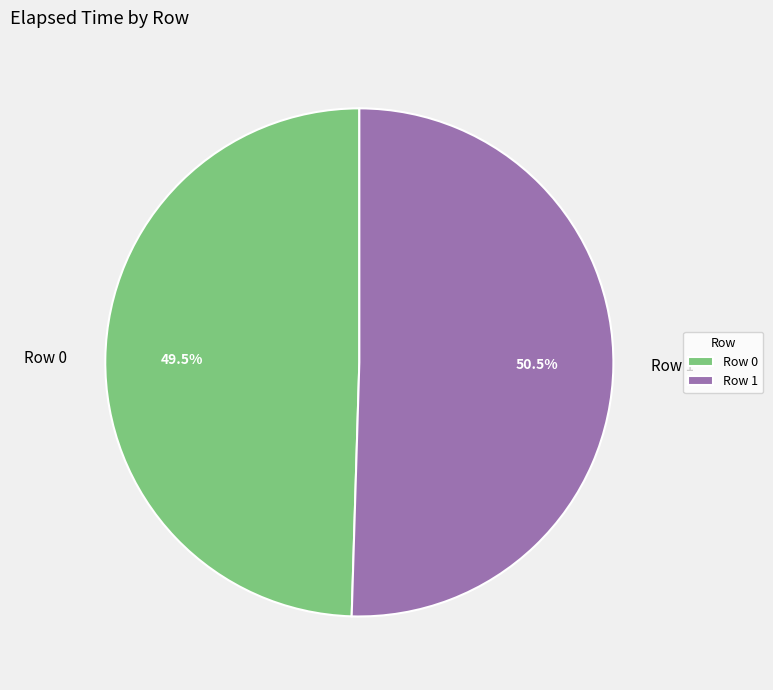

Which has a higher value, Row 1 or Row 0?

Row 1